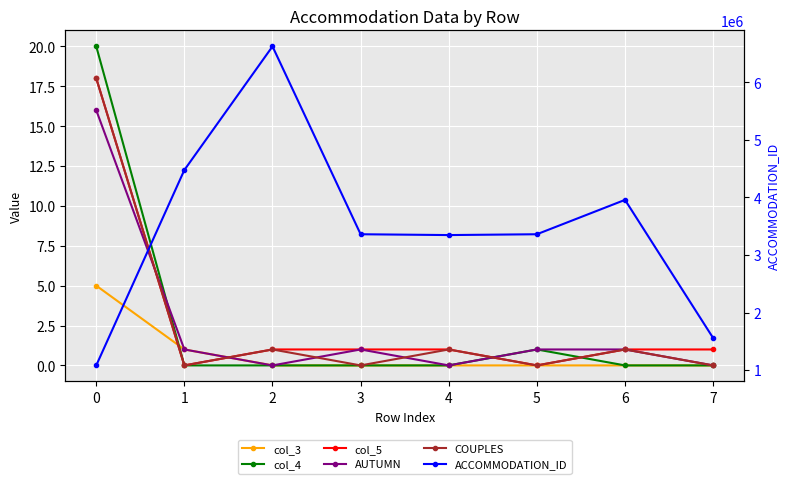

How many times do COUPLES and AUTUMN cross each other?

5